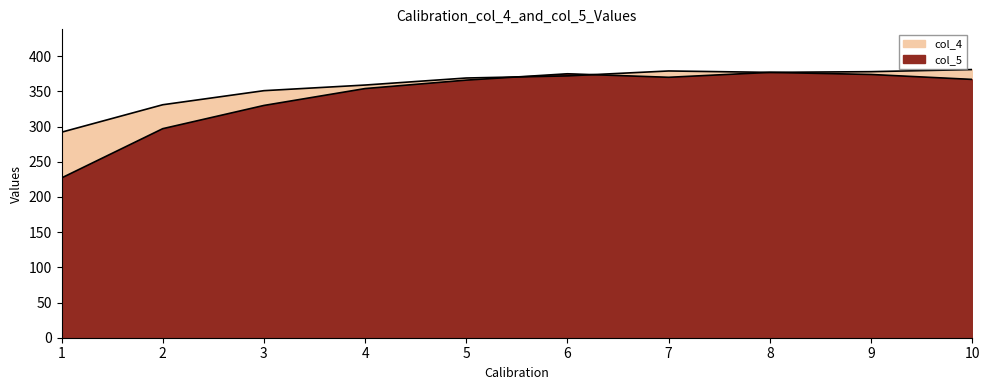

Where do col_4 and col_5 first cross each other?

5 and 6